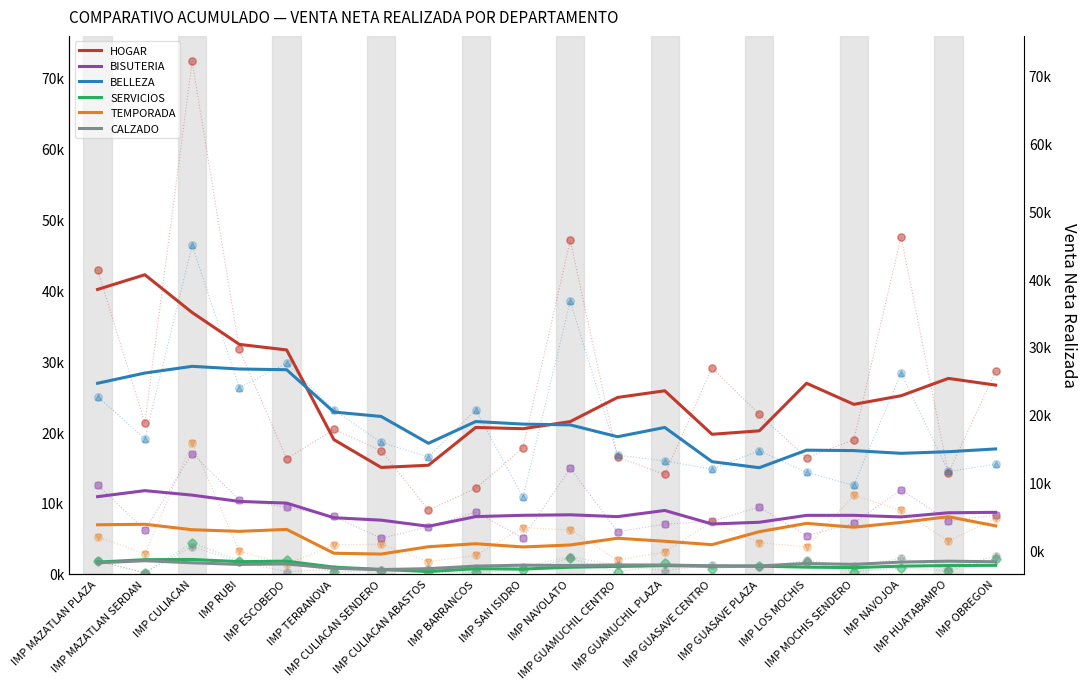

Which series reaches the minimum Y coordinate?

SERVICIOS